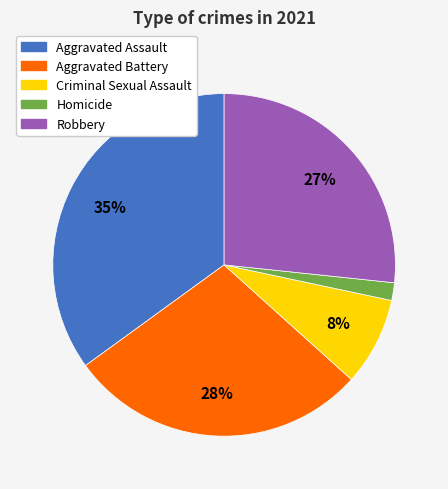

Do Aggravated Assault and Criminal Sexual Assault together represent more than half of the pie?

No